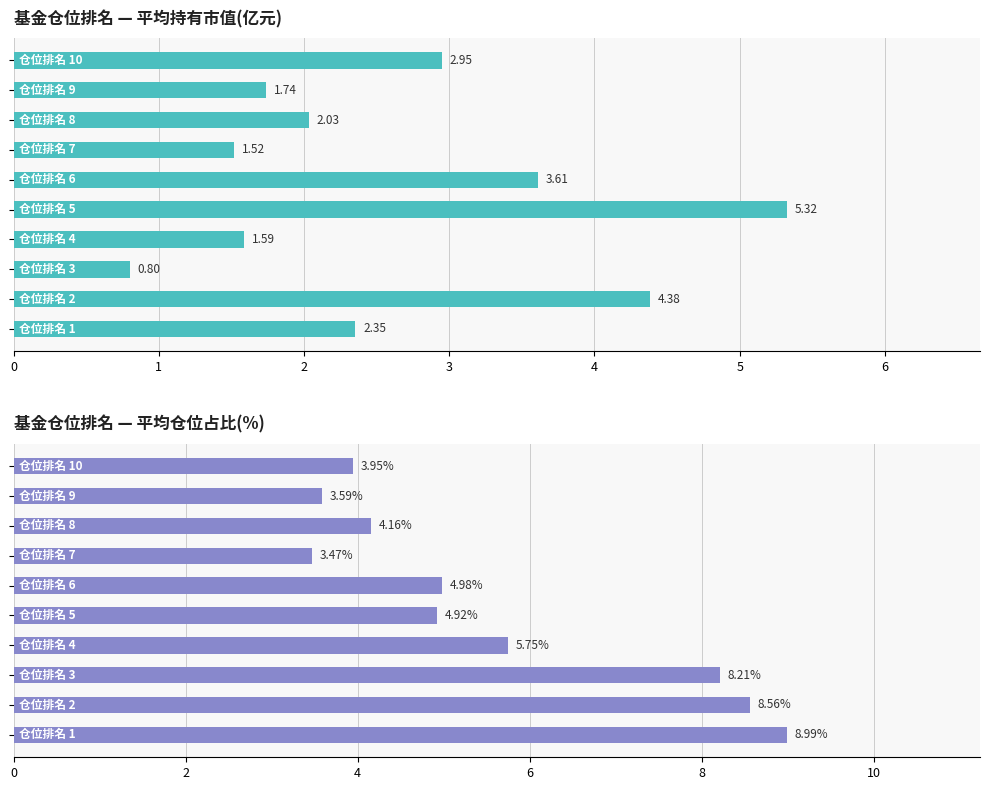

Reading left to right, list all the values displayed in this chart.

持有市值(亿元): 0=2.4	1=4.4	2=0.8	3=1.6	4=5.3	5=3.6	6=1.5	7=2.0	8=1.7	9=2.9
仓位占比(%): 0=9.0	1=8.6	2=8.2	3=5.7	4=4.9	5=5.0	6=3.5	7=4.2	8=3.6	9=4.0